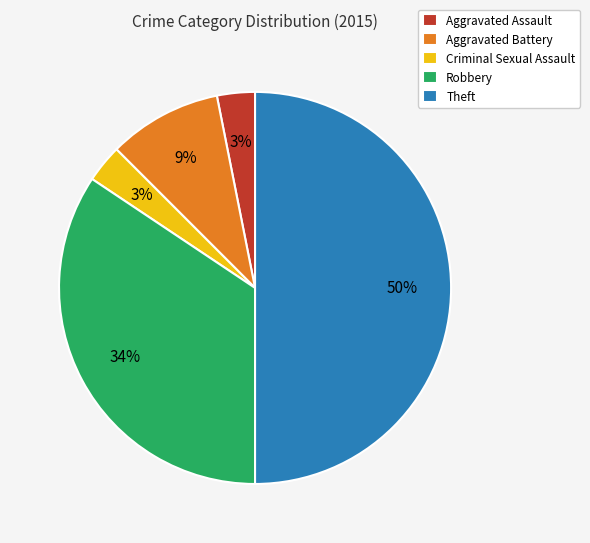

What is the largest slice in the pie chart?

Theft